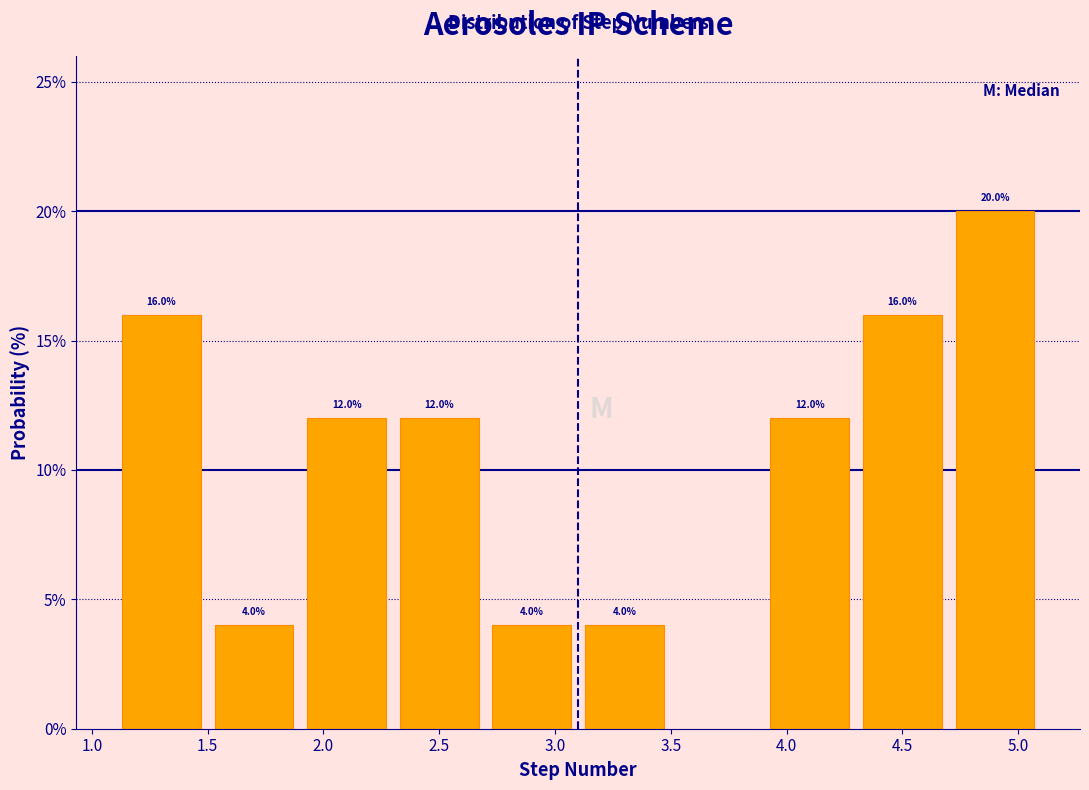

Which range on the x-axis has the tallest bar?

4.7 to 5.1